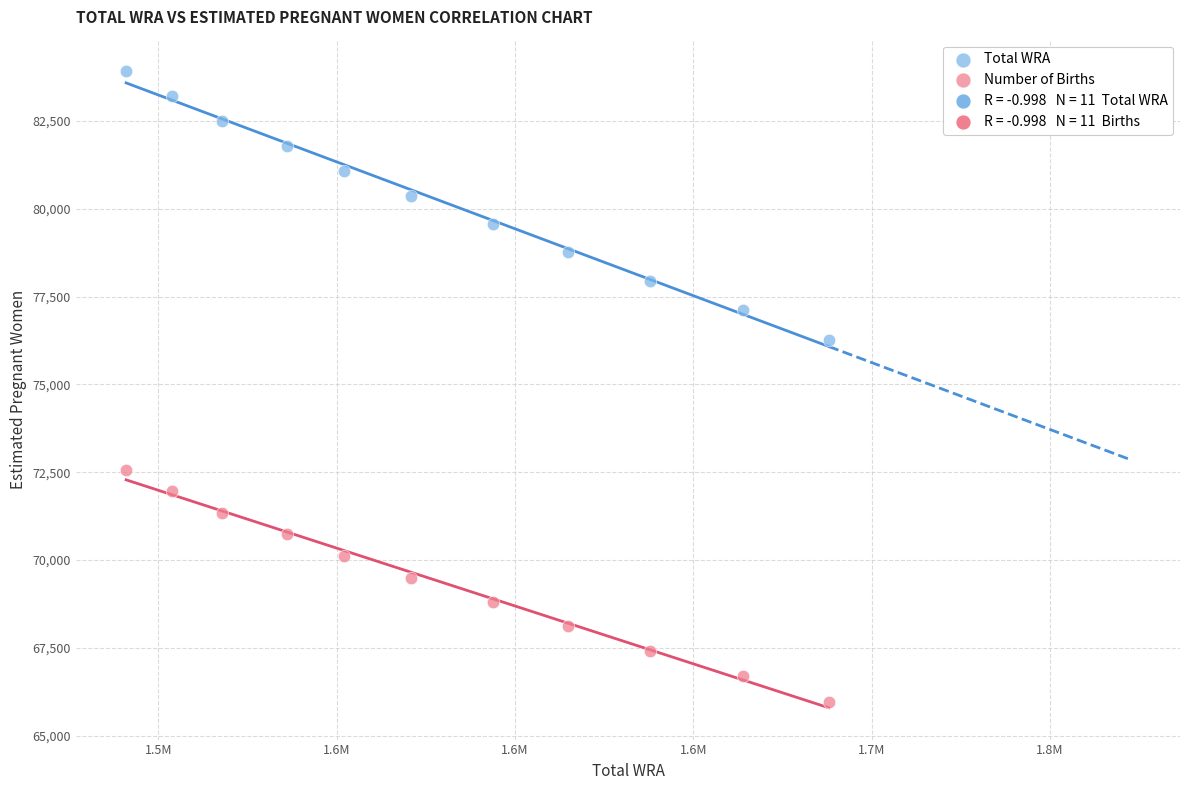

Across all data points, what is the range of Y values (max minus min)?

17949.3